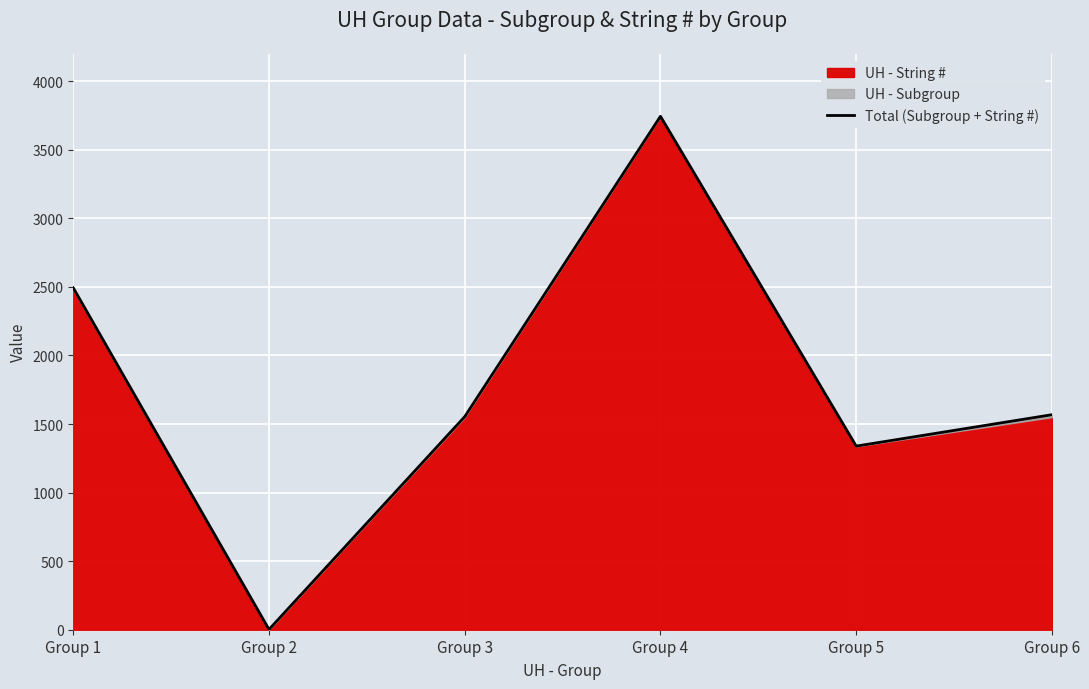

How many lines are shown in the chart?

1